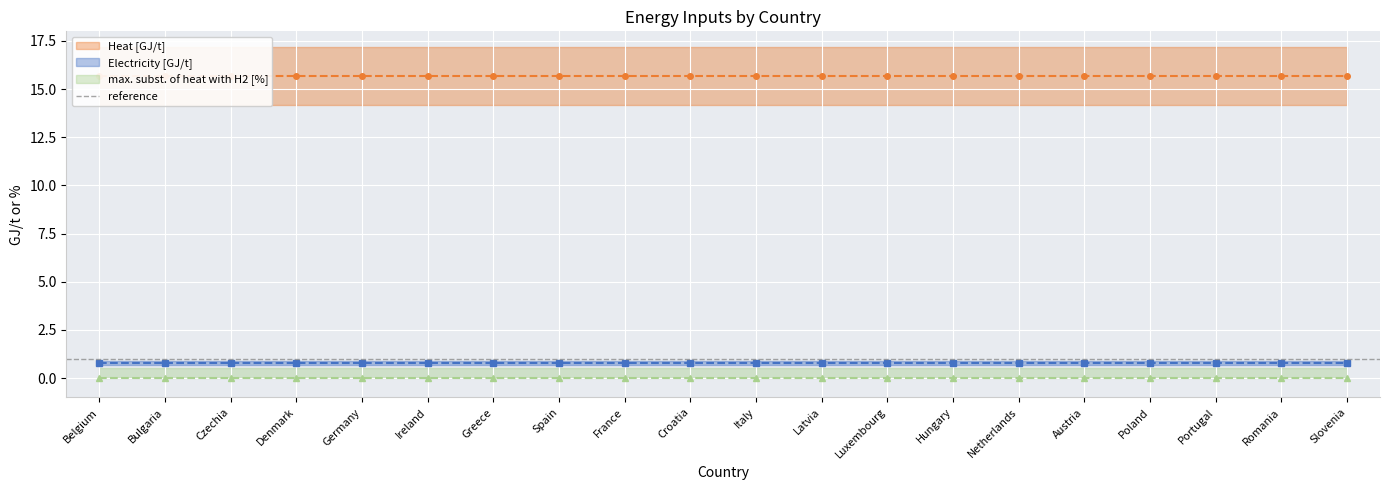

What are all the series names shown in the legend?

Electricity [GJ/t], Heat [GJ/t], max. subst. of heat with H2 [%]